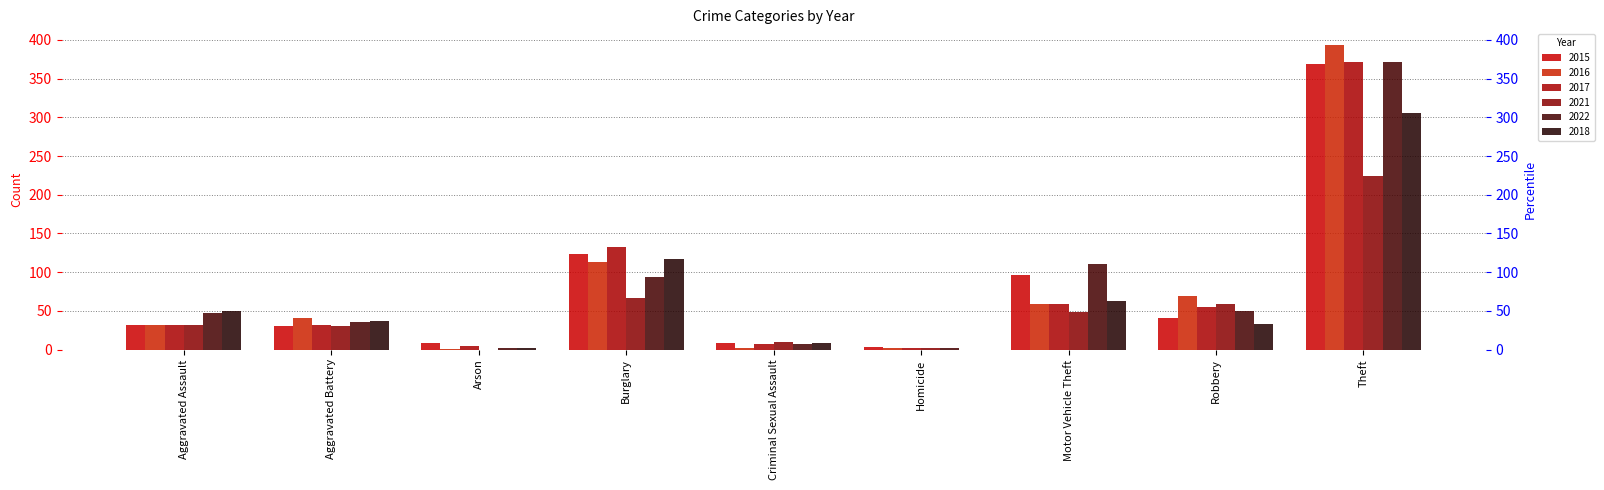

At which label does 2015 first exceed 32?

Burglary